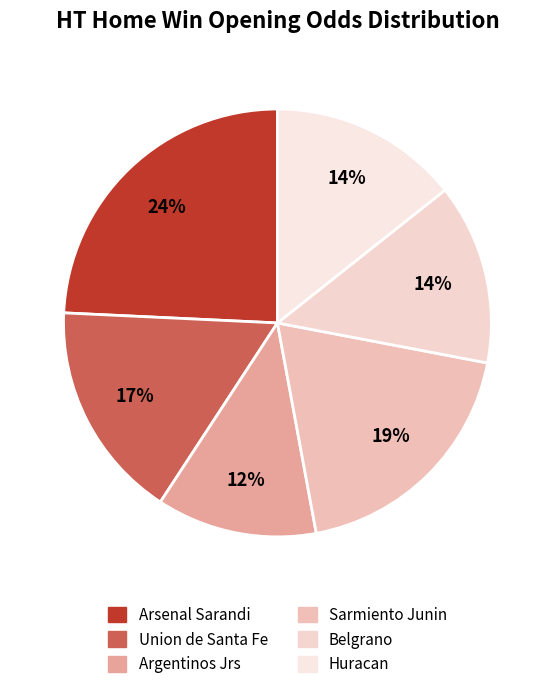

What is the ratio of the value at Sarmiento Junin to the value at Argentinos Jrs?

1.6